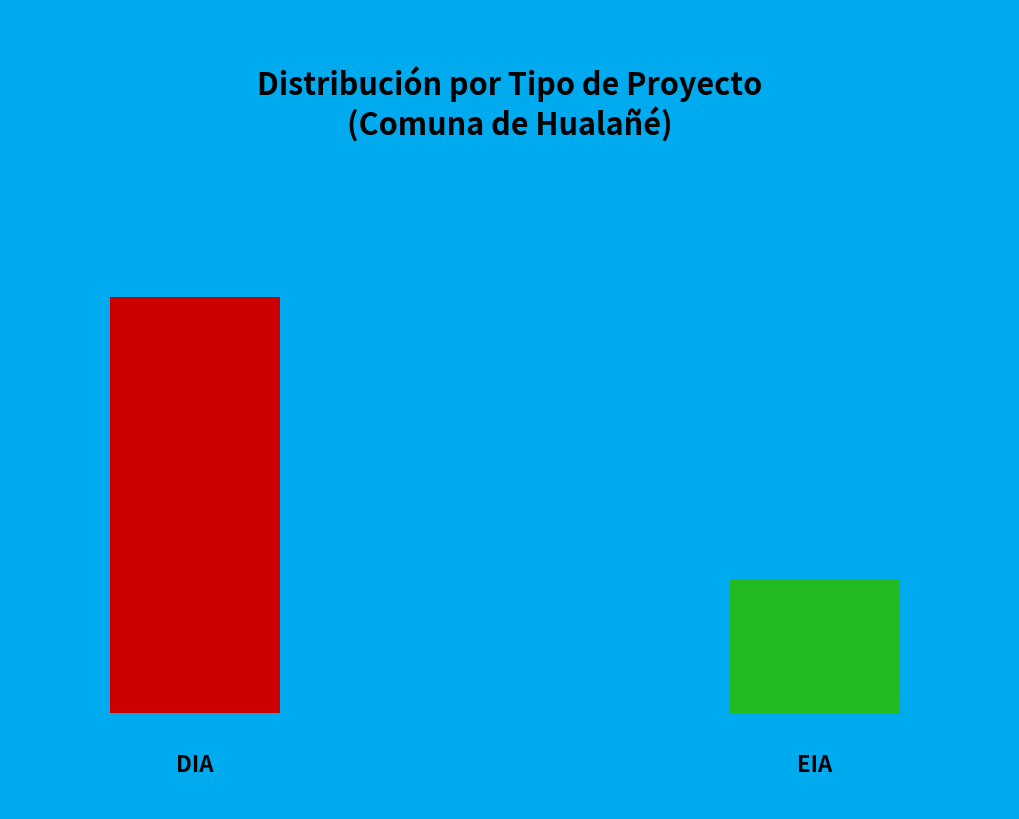

Does any single category account for the majority?

Yes